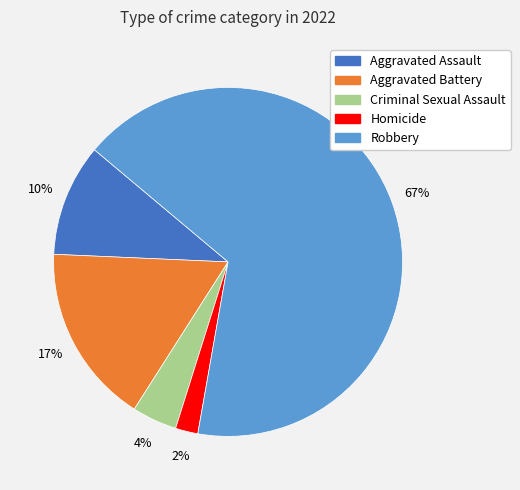

Is Criminal Sexual Assault the majority of the pie?

No